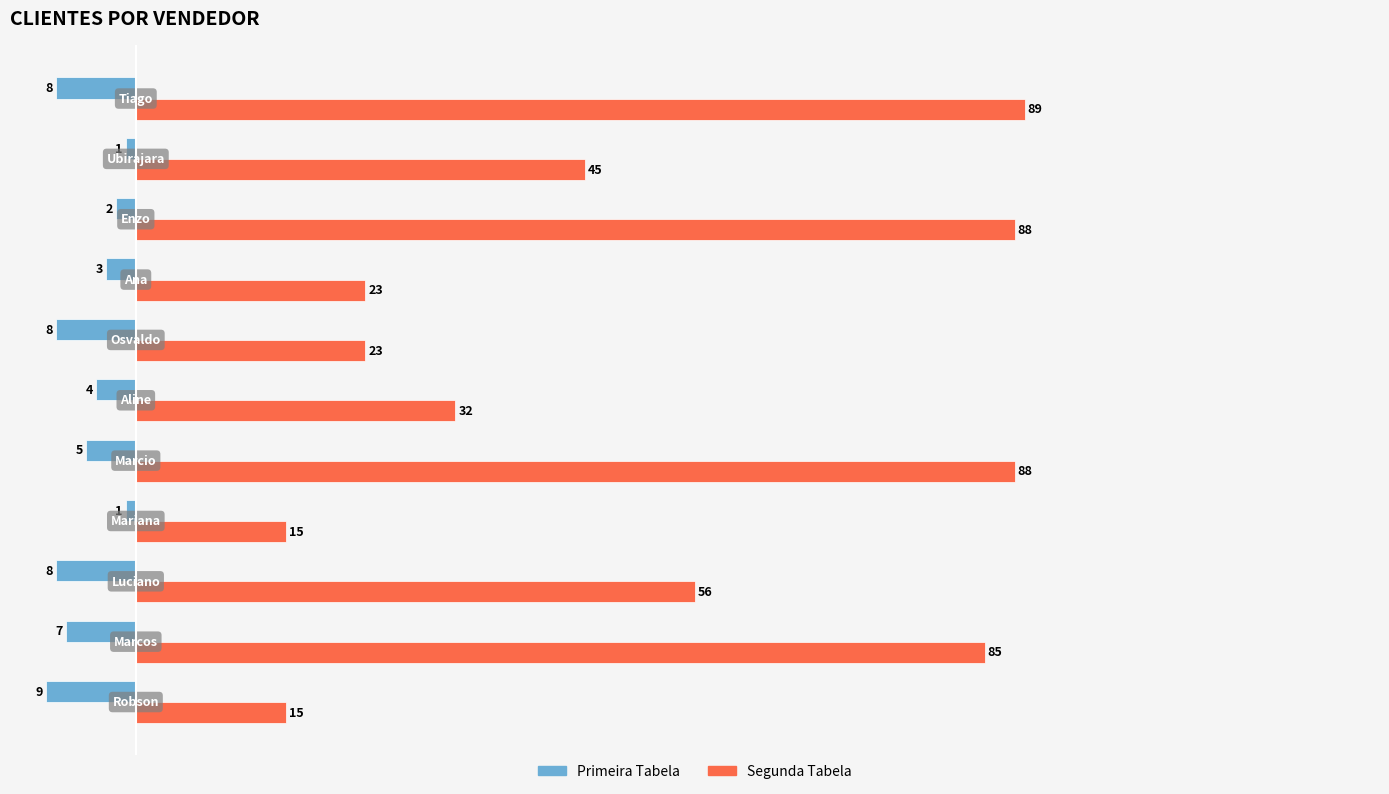

Which series has the largest range (max minus min)?

Segunda Tabela